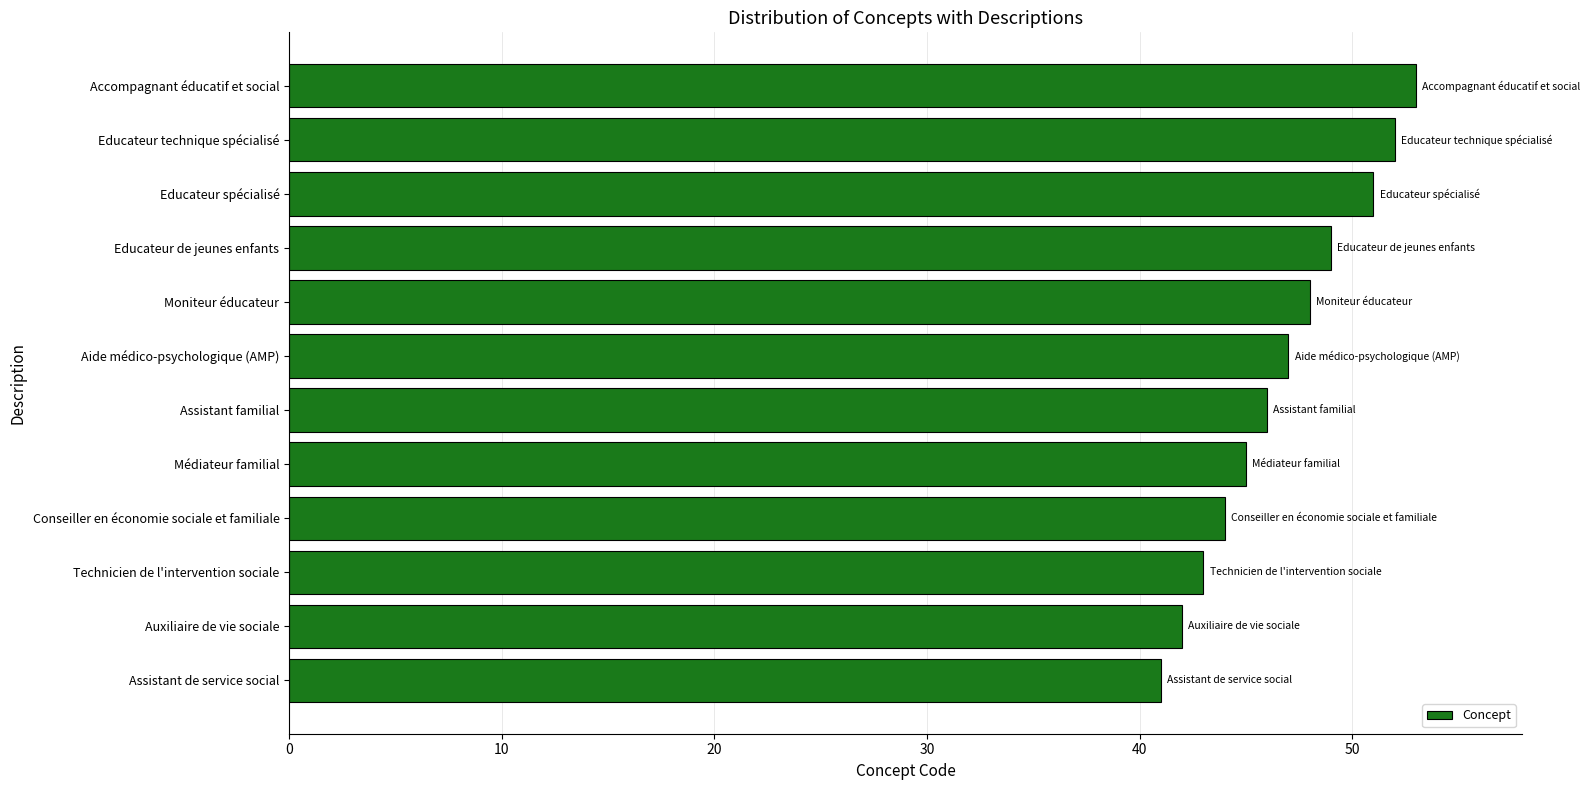

What is the difference between the values at Auxiliaire de vie sociale and Aide médico-psychologique (AMP)?

5